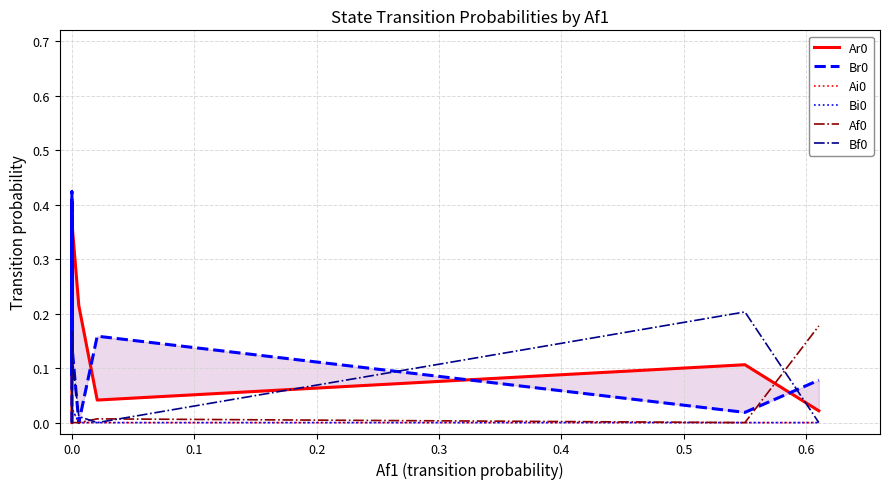

The value of Ai0 at 0.0 is 0.0. True or false?

False